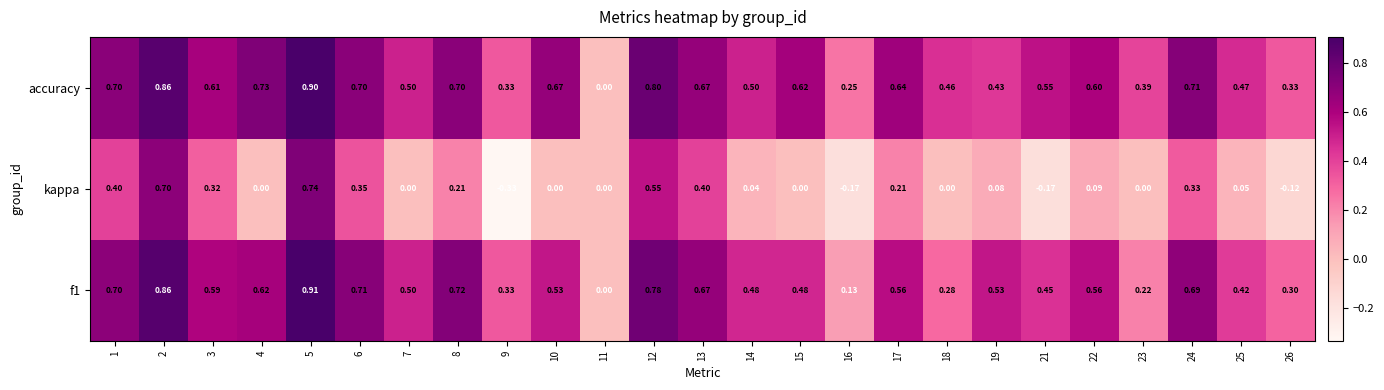

What is the total value across all series at 2?

2.4